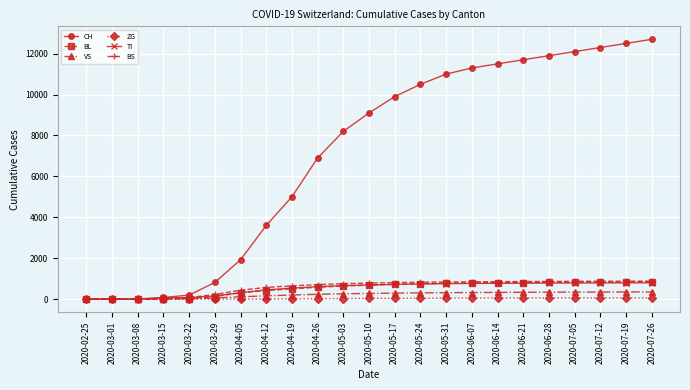

What are all the series names shown in the legend?

CH, BL, VS, ZG, TI, BS